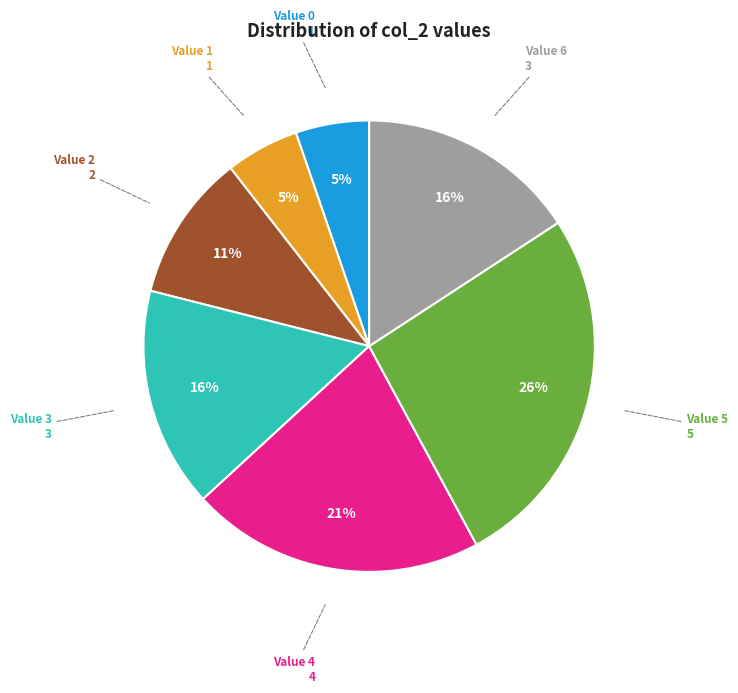

What percentage is the Value 2 slice, to the nearest percent?

11%